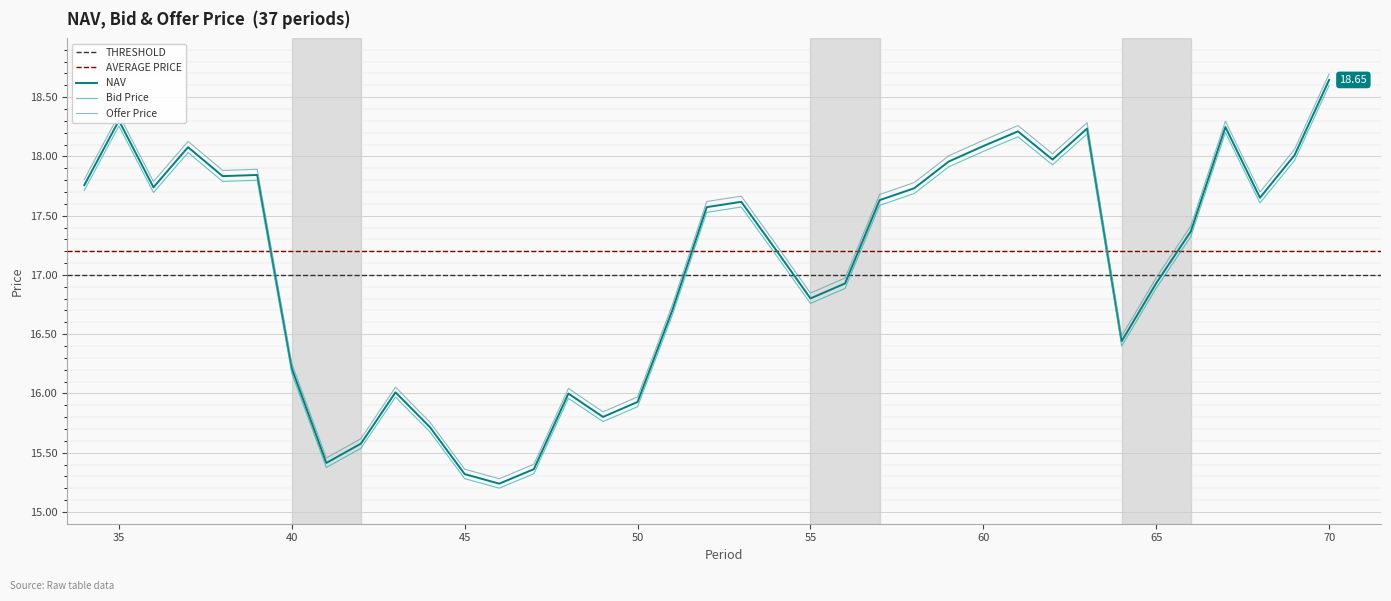

True or false: Bid Price and NAV cross at least once.

False